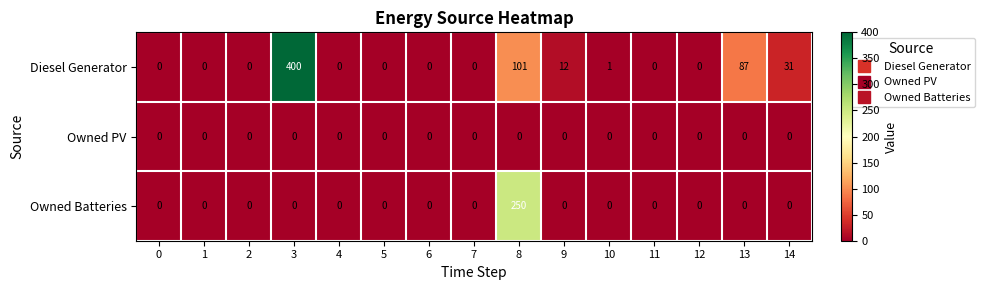

What is the maximum value shown in the chart?

400